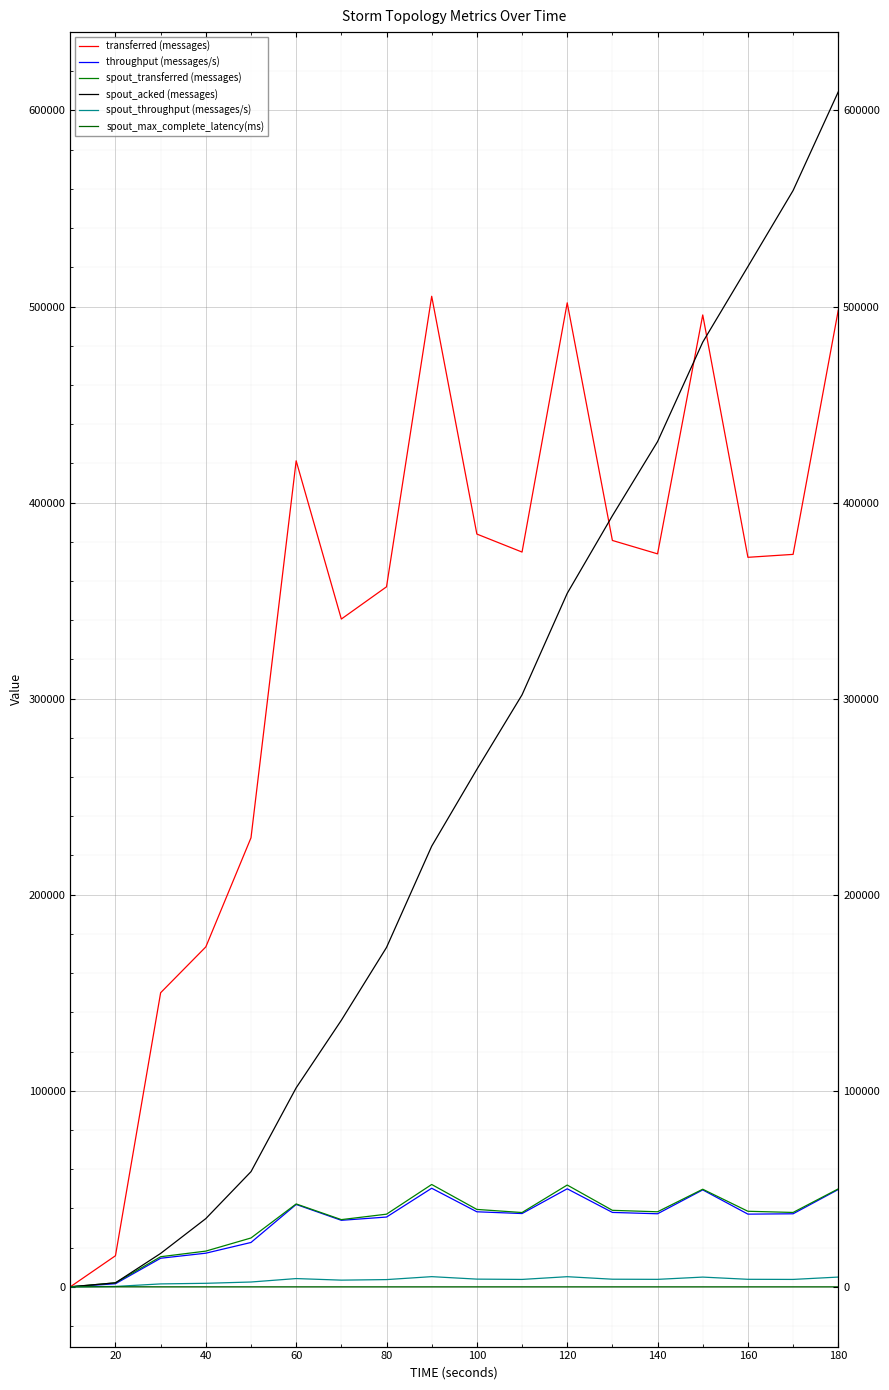

True or false: spout_max_complete_latency(ms) and spout_transferred (messages) cross at least once.

False